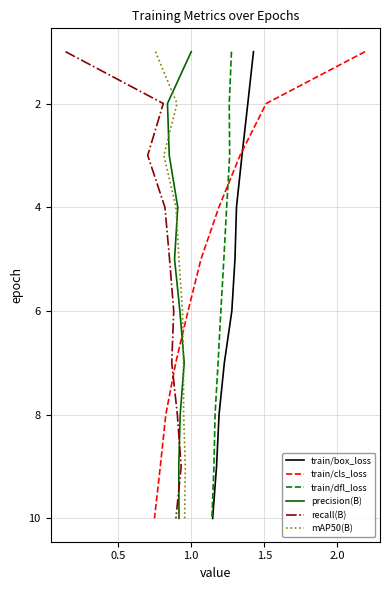

Which series has the largest total across all categories?

train/box_loss